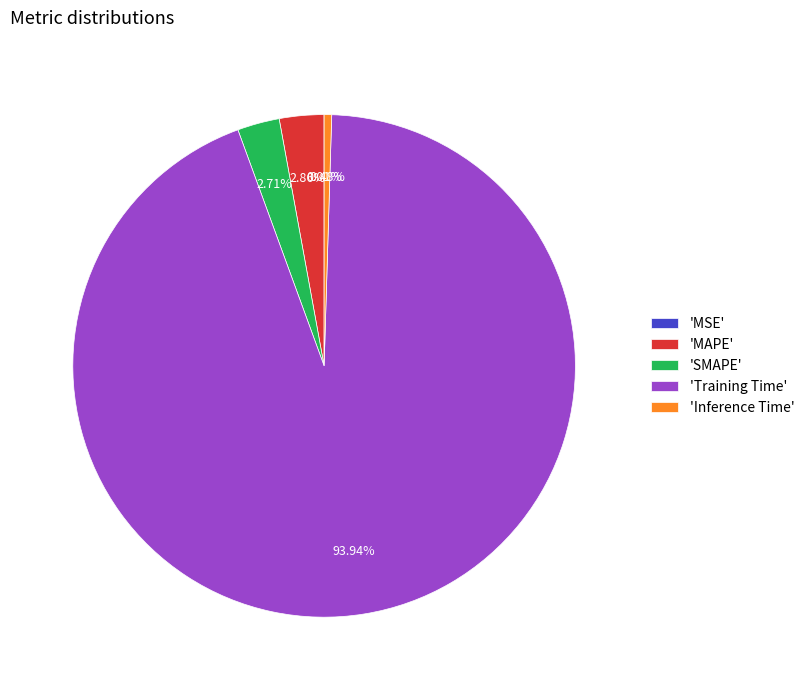

Which category has the biggest portion of the pie?

'Training Time'